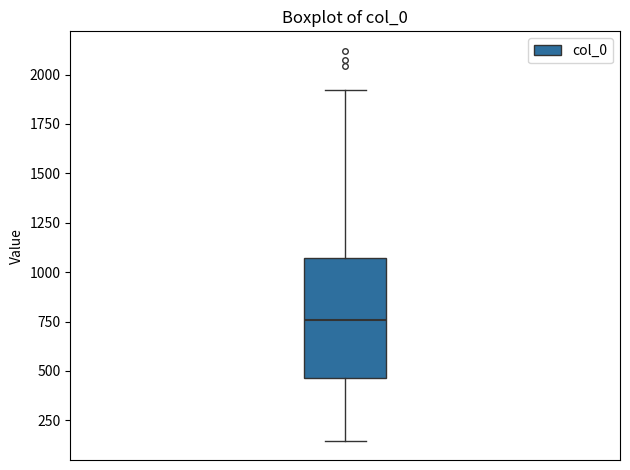

Read this box plot against the y-axis: the position of the median line, the range covered by the box, and the ends of both whiskers. The values are not printed on the chart, so give them approximately, as read against the axis.

median 750, box 450 to 1050, whiskers 150 to 1900